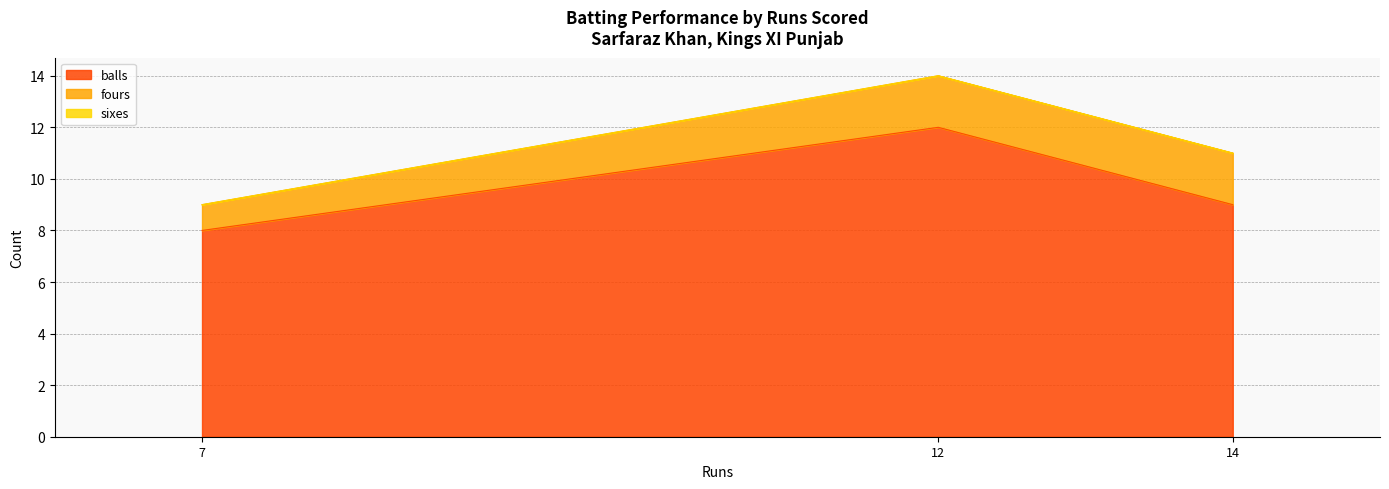

How many lines are shown in the chart?

3